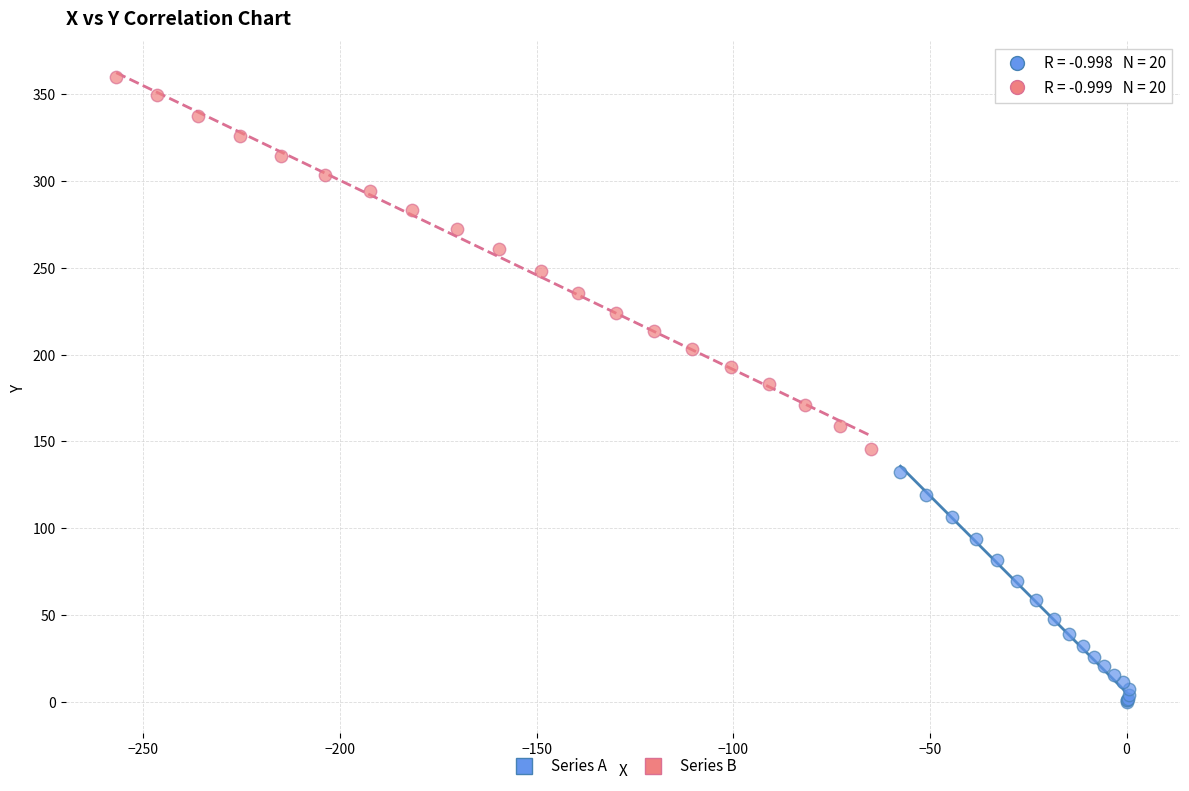

Which series reaches the maximum Y coordinate?

Series B